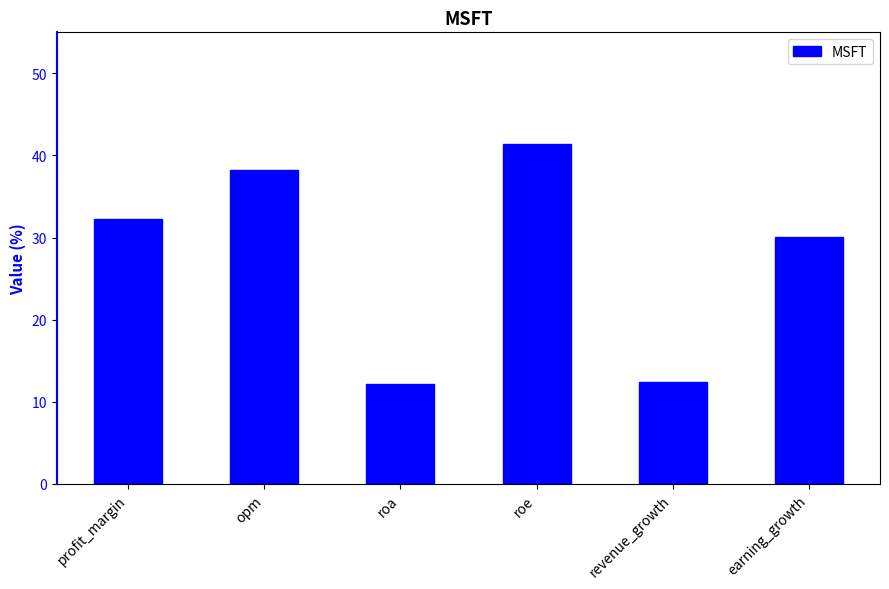

The chart shows a value of 70.6 at roe. True or false?

False